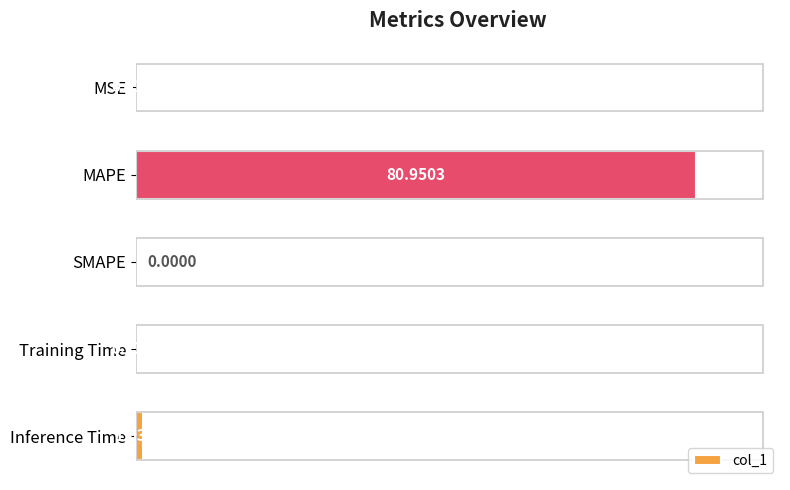

Which label corresponds to the largest value in the chart?

MAPE